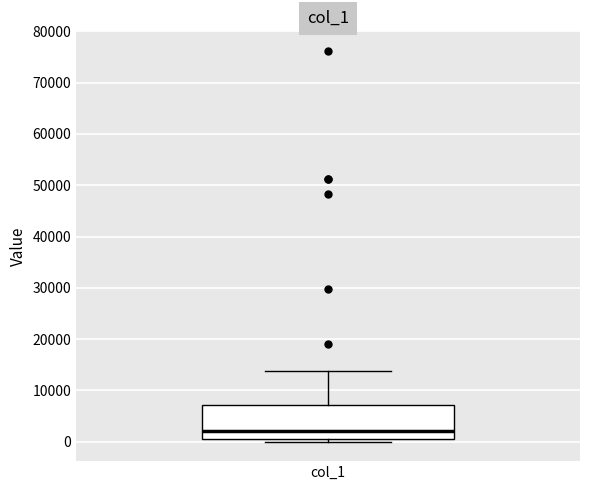

Transcribe this box plot: give where the median line is, the range the box spans, and where the two whiskers end, as read against the y-axis. The values are not printed on the chart, so give them approximately, as read against the axis.

median 2000, box 1000 to 7000, whiskers 0 to 14000